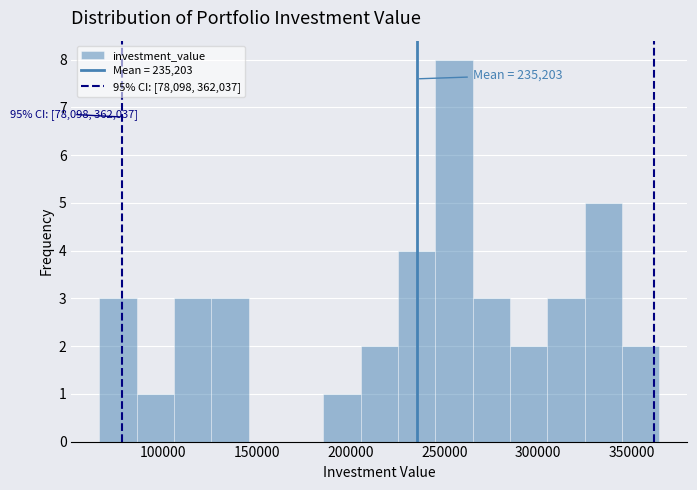

Read against the x-axis, roughly where is the centre of the tallest bar?

255000